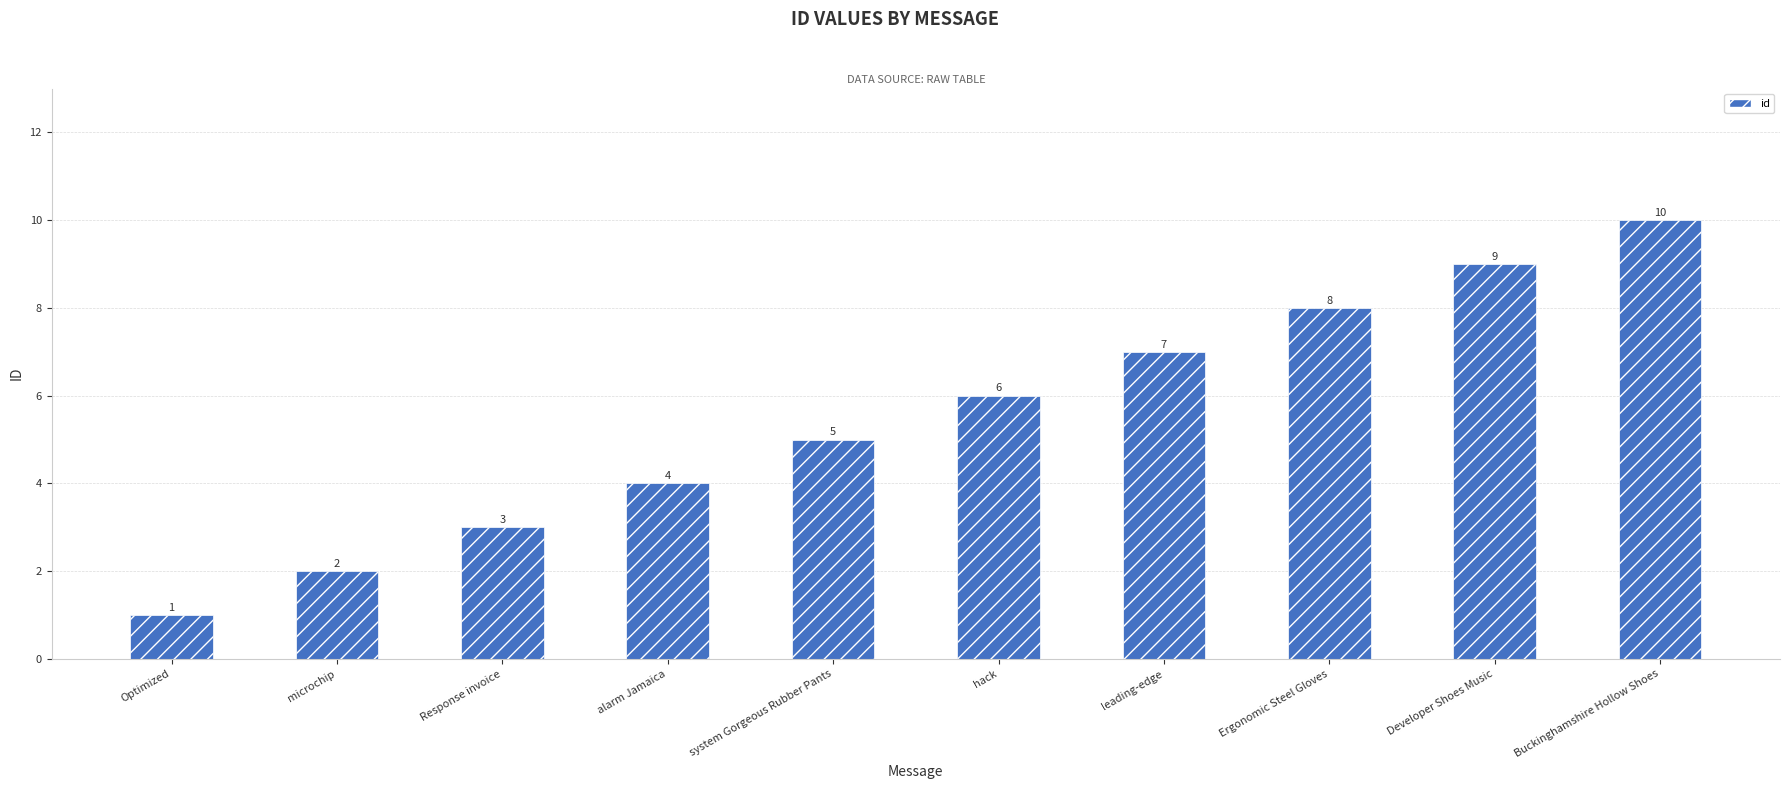

How many bars are there in total?

10